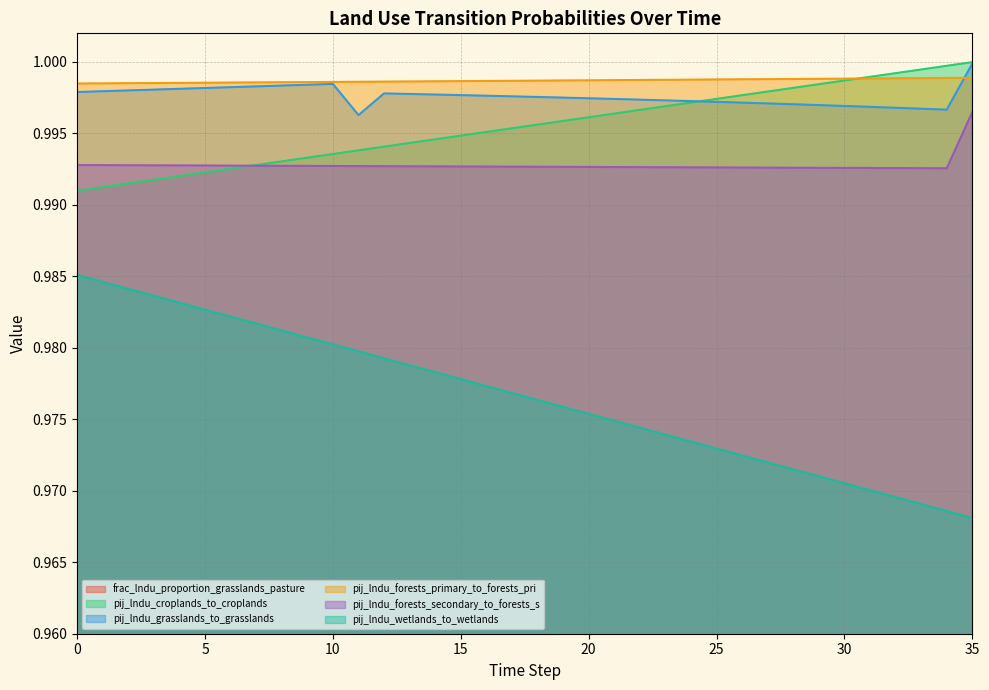

Which has a higher value, 31 or 20?

20